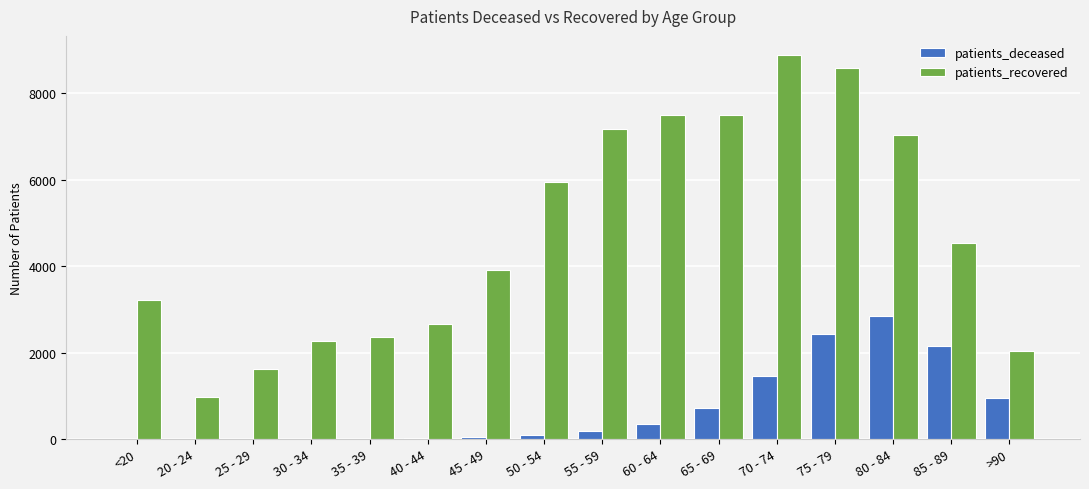

The patients_deceased series shows 1450 at 70 - 74. True or false?

True